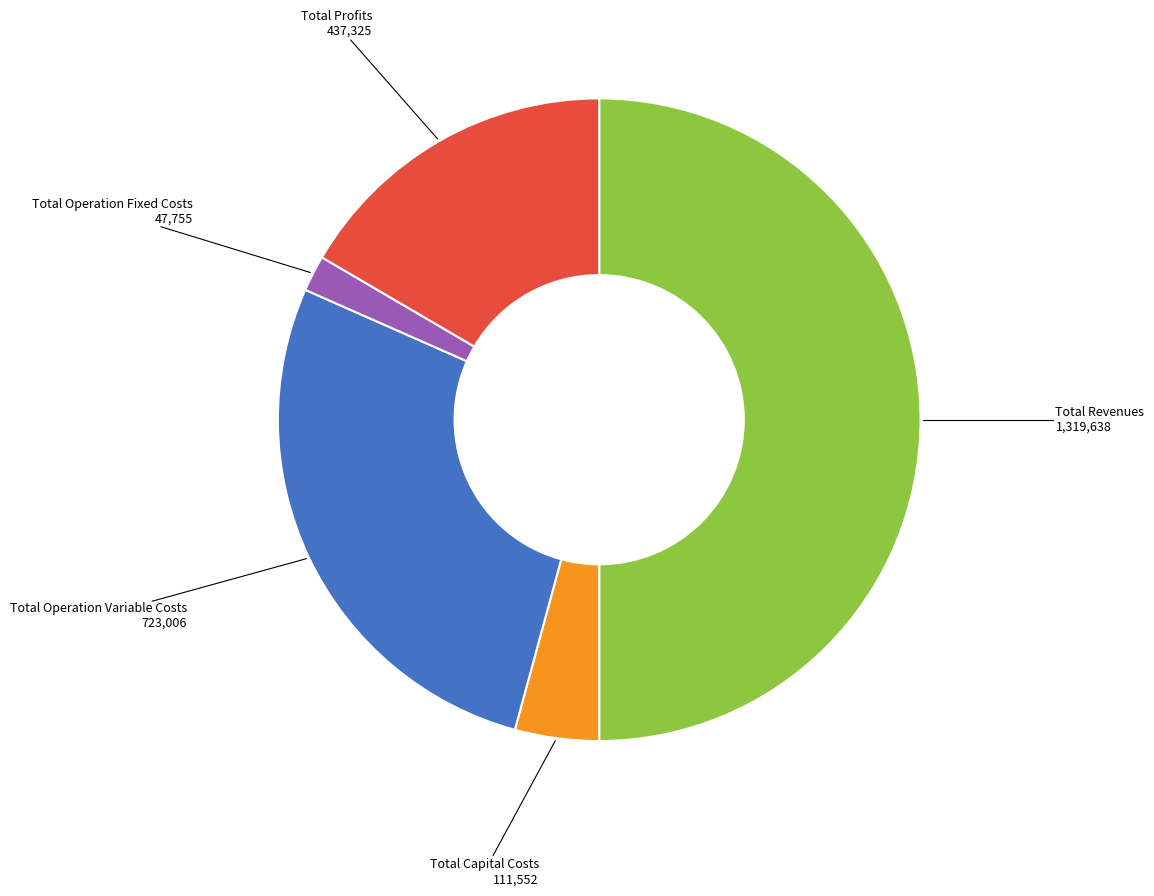

Approximately how many times larger is the value at Total Capital Costs compared to Total Operation Fixed Costs?

2.3